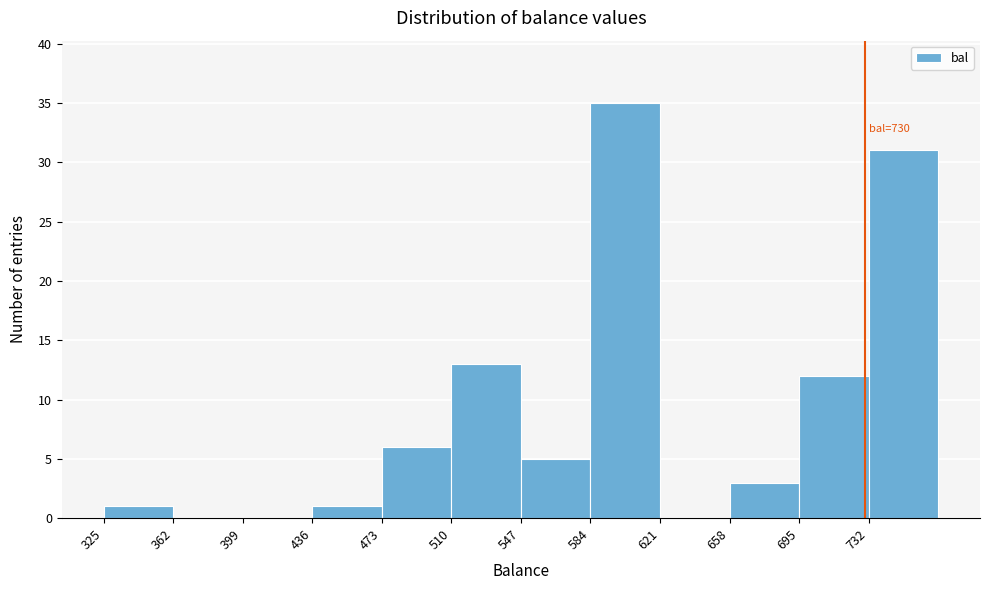

Which range on the x-axis has the tallest bar?

584 to 621